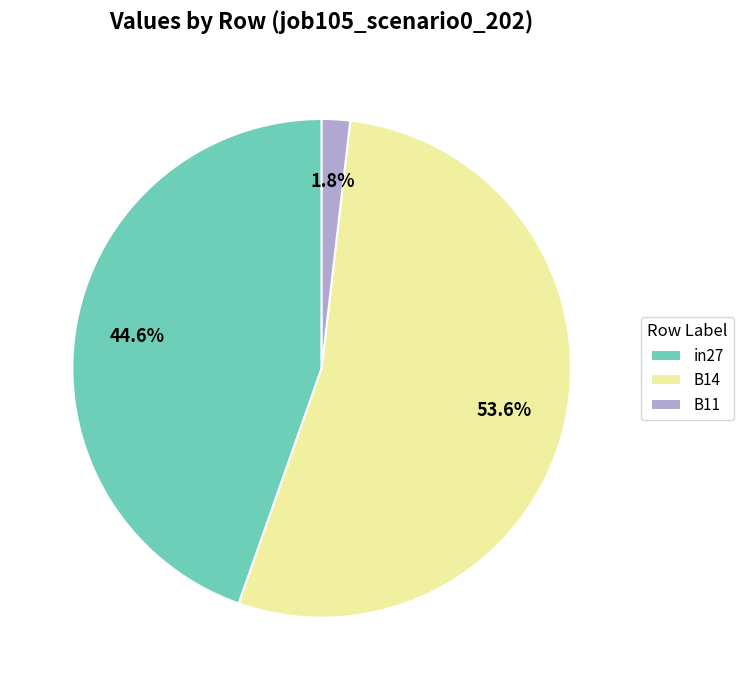

Does B14 account for over 50% of the chart?

Yes